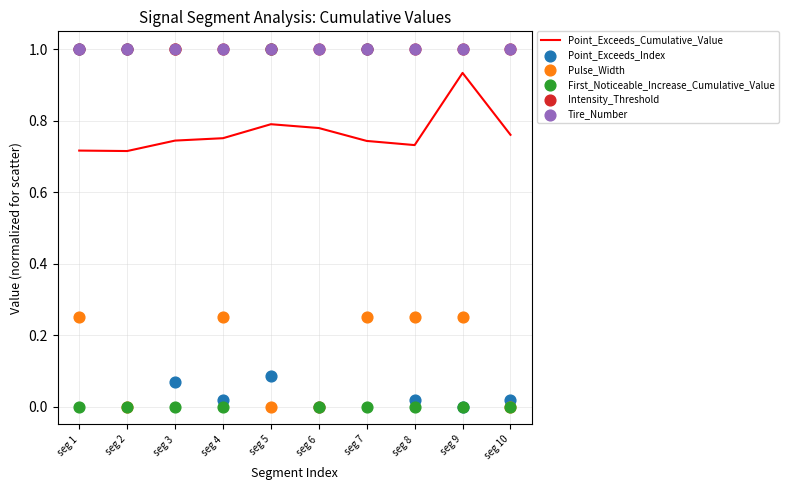

At how many categories does at least one series exceed 0?

10